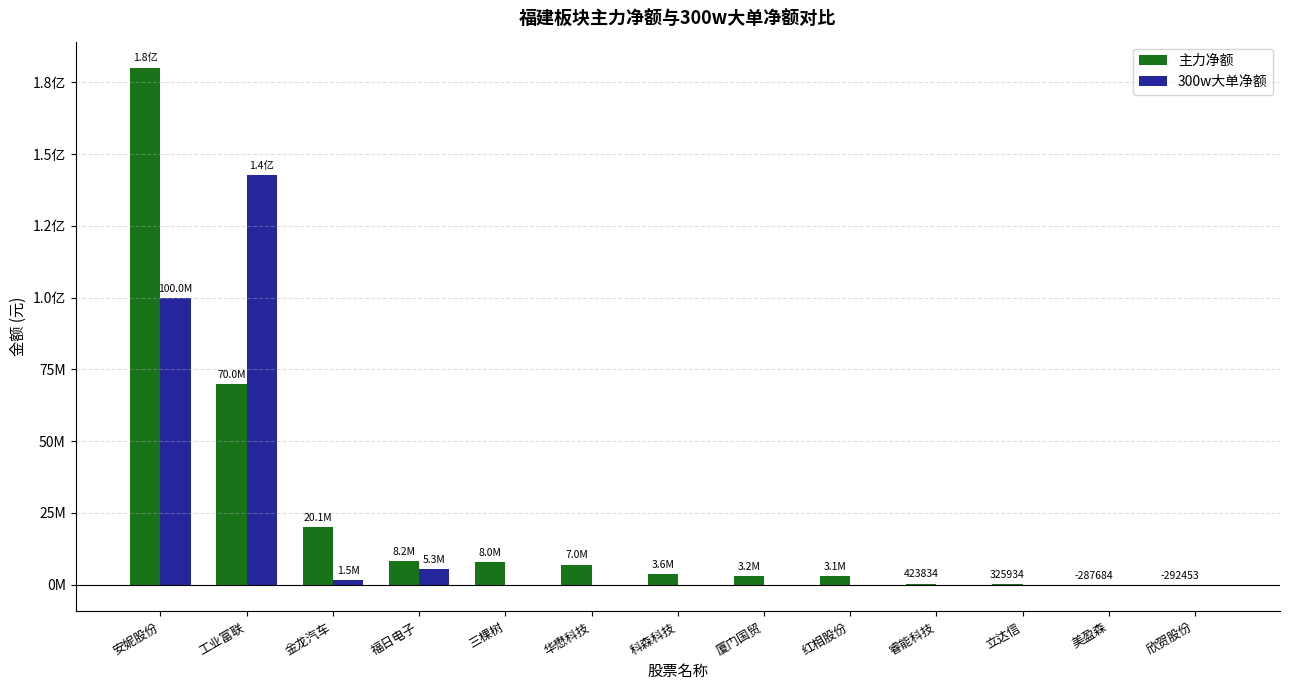

Which category has the lowest value across all series?

欣贺股份